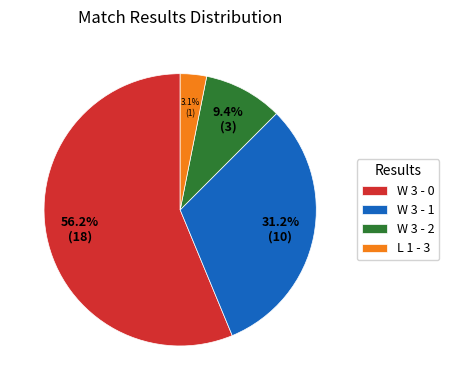

Rank the categories by value from lowest to highest.

L 1 - 3, W 3 - 2, W 3 - 1, W 3 - 0